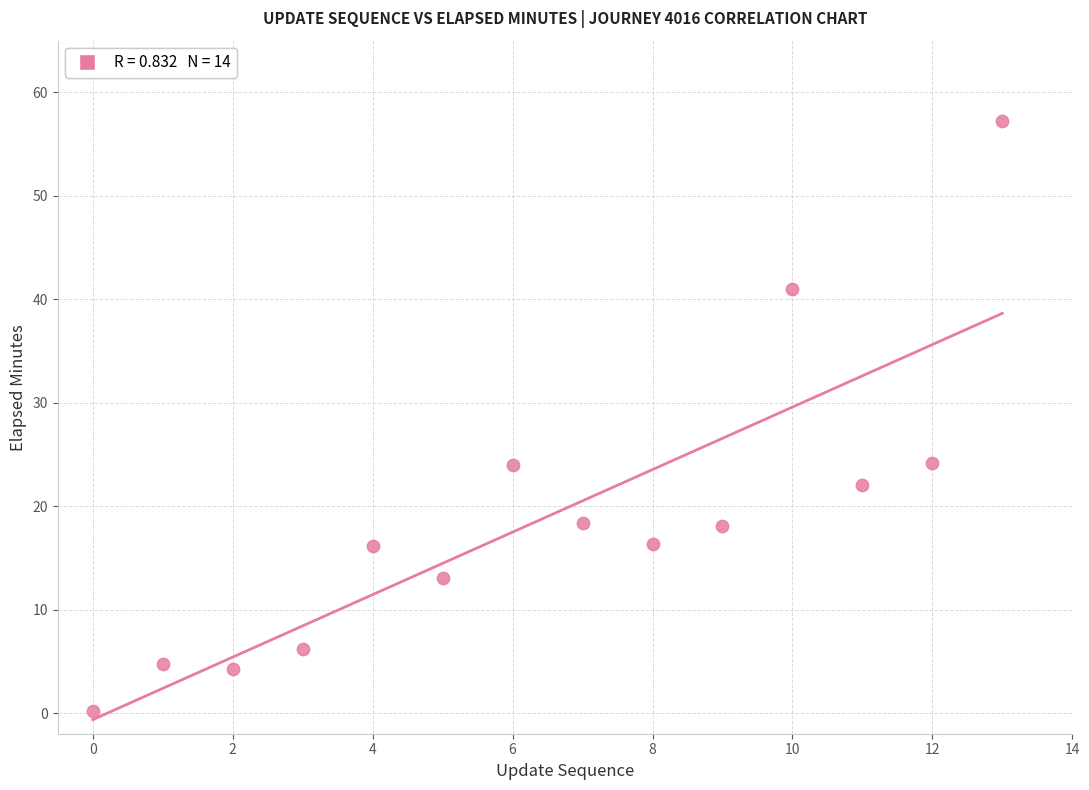

What is the range of Y values (max minus min)?

57.1